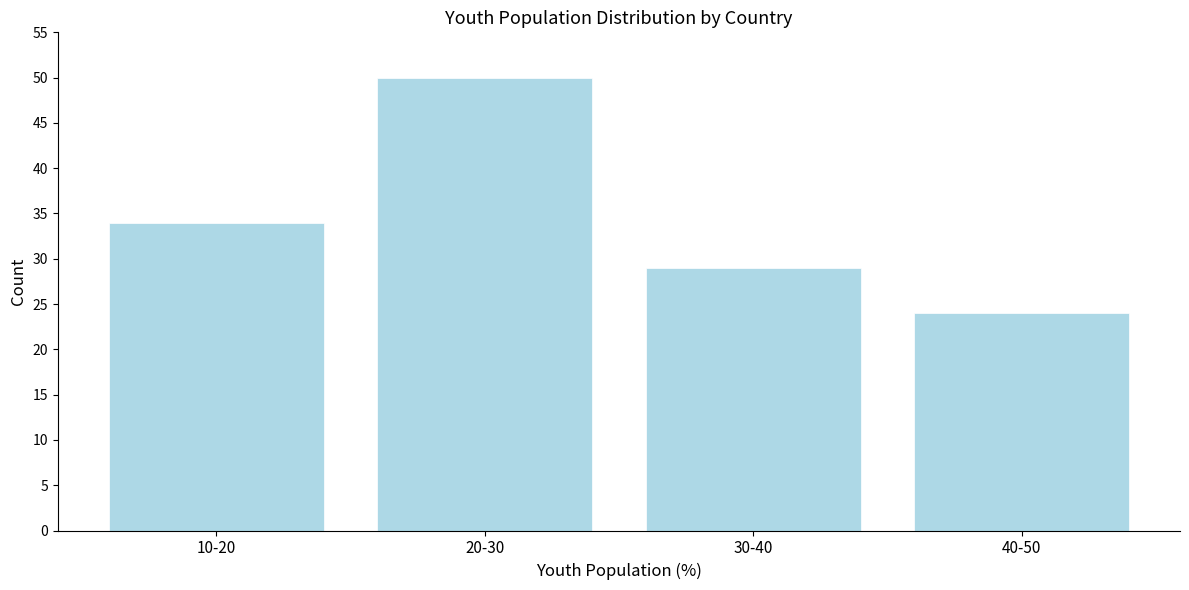

Reading right to left, what are all the values shown in this chart?

24	29	50	34